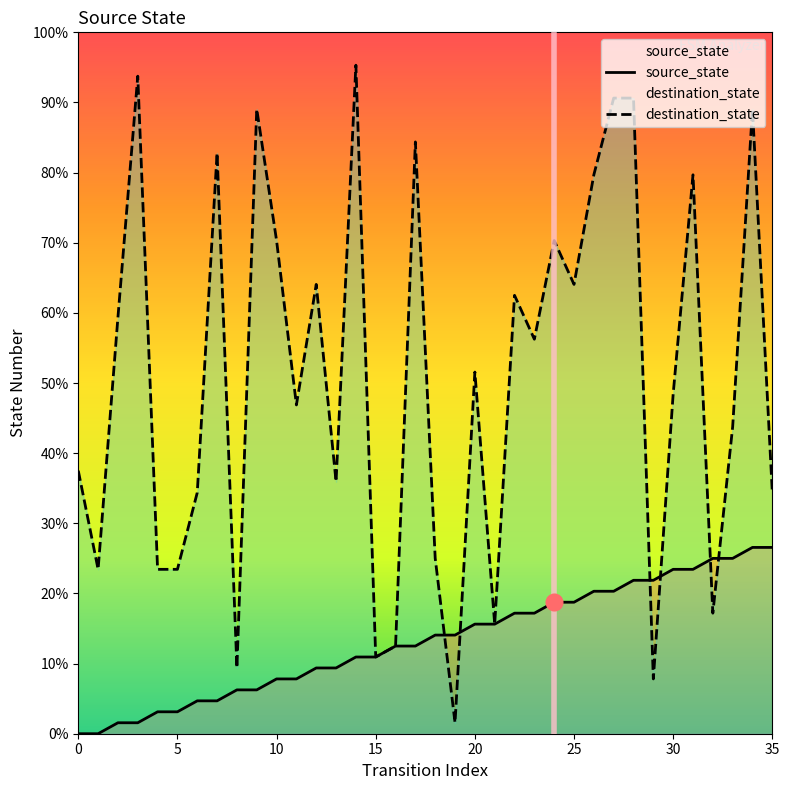

What is the value of the source_state point at the 32nd from the left?

15